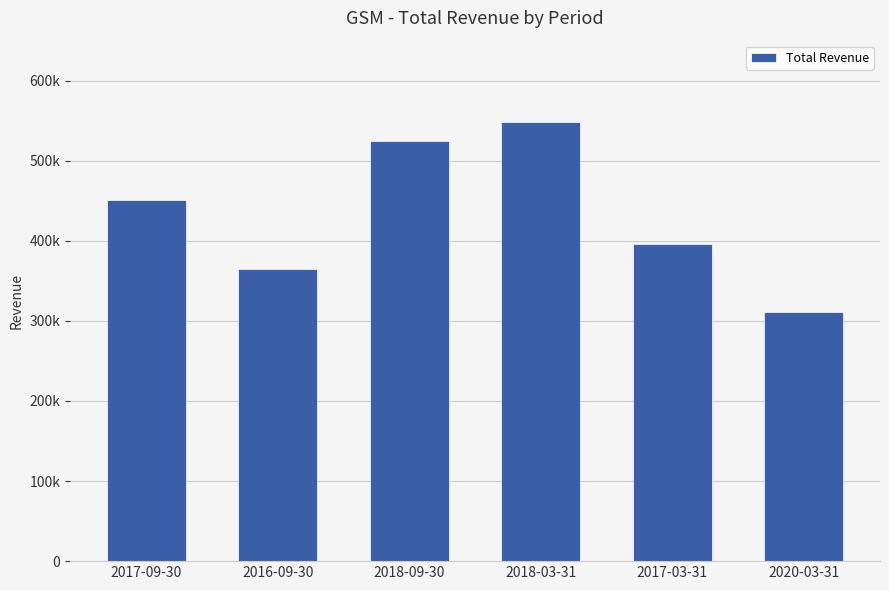

Reading left to right, list all the values displayed in this chart.

2017-09-30=451600	2016-09-30=364700	2018-09-30=524400	2018-03-31=548700	2017-03-31=396000	2020-03-31=311200